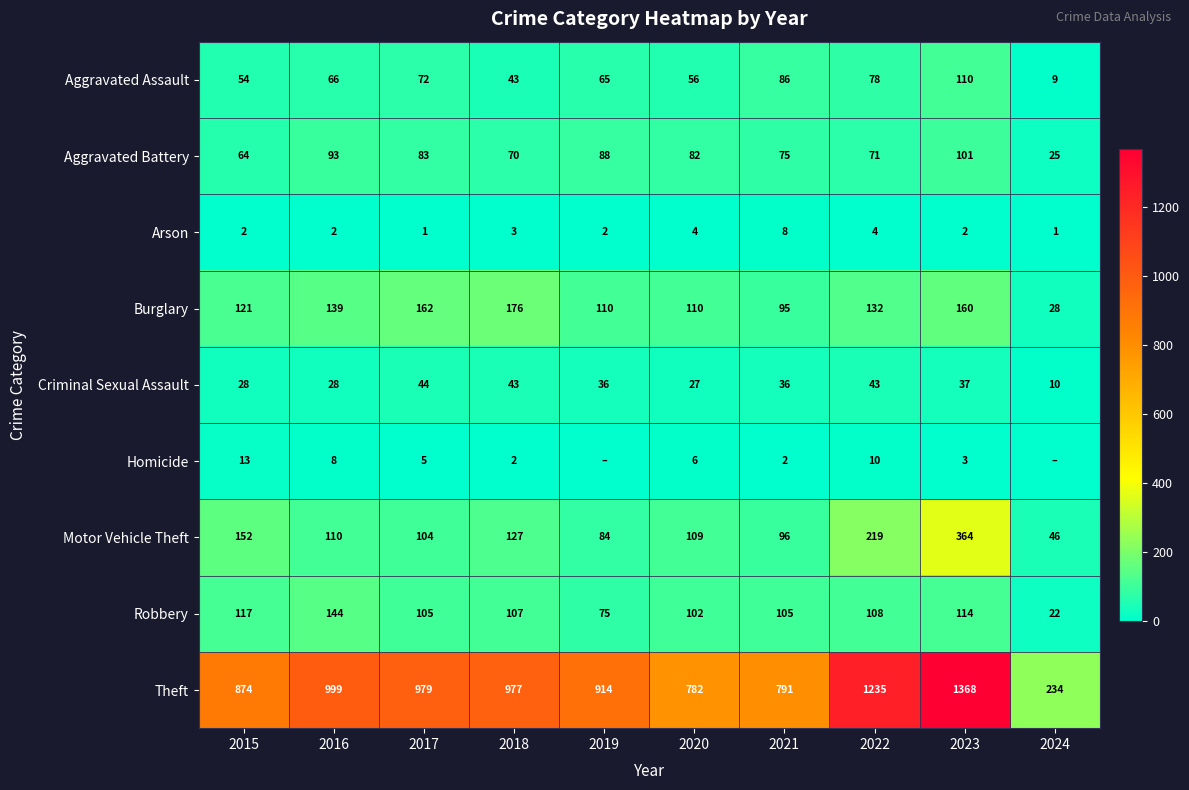

What is the difference between the second highest and second lowest values in the Aggravated Assault series?

43